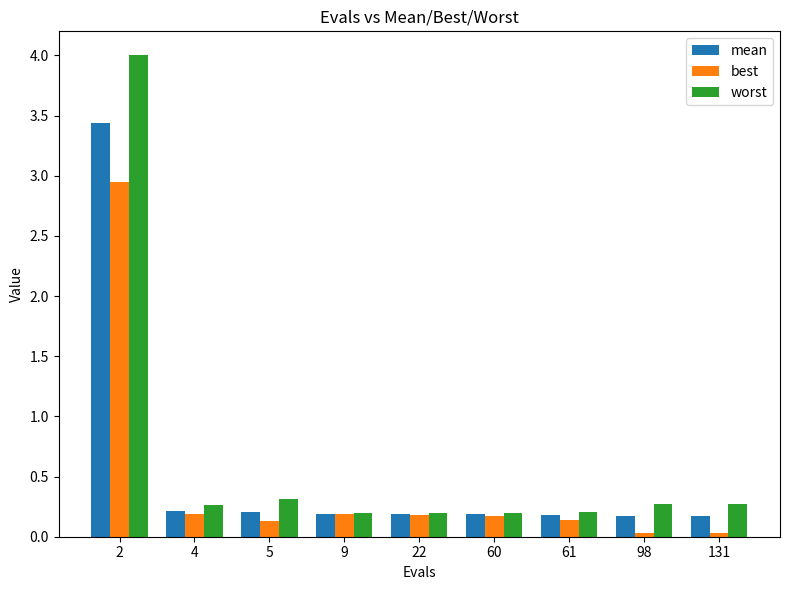

Which category has the highest value across all series?

2